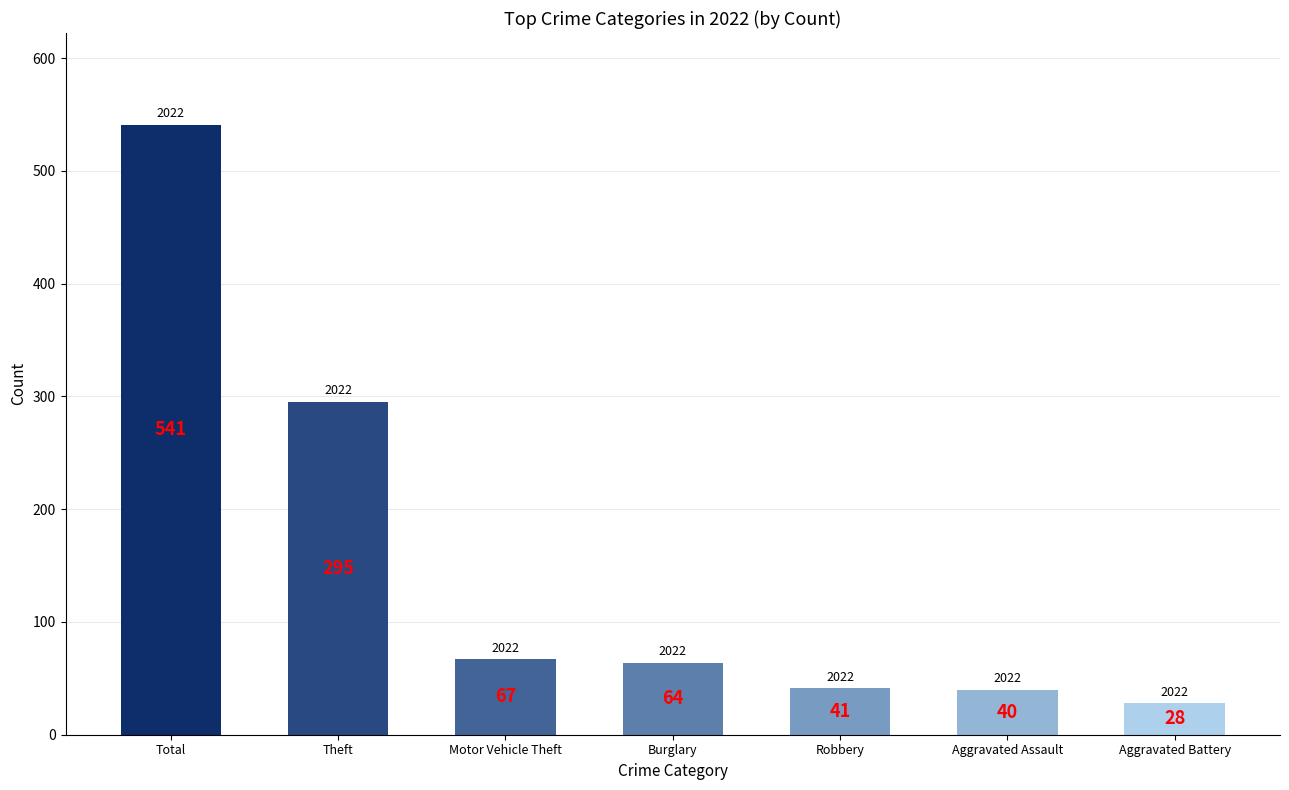

How many values are below 64?

3